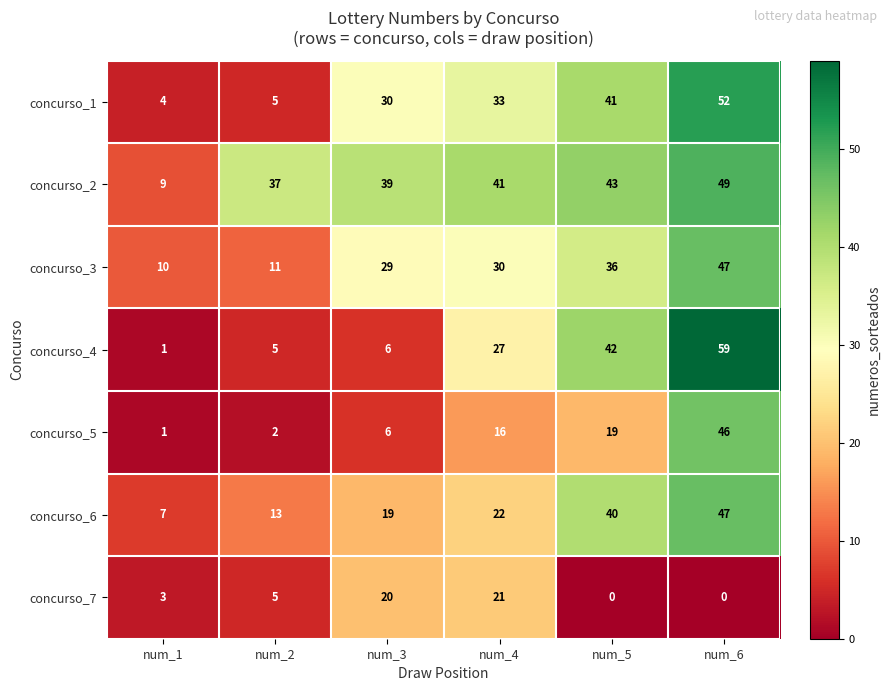

What is the difference between the highest and lowest values at num_6?

59